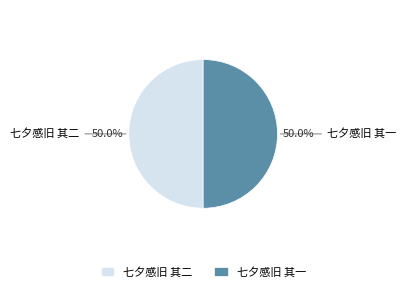

Approximately how many times larger is the value at 七夕感旧 其一 compared to 七夕感旧 其二?

1.0